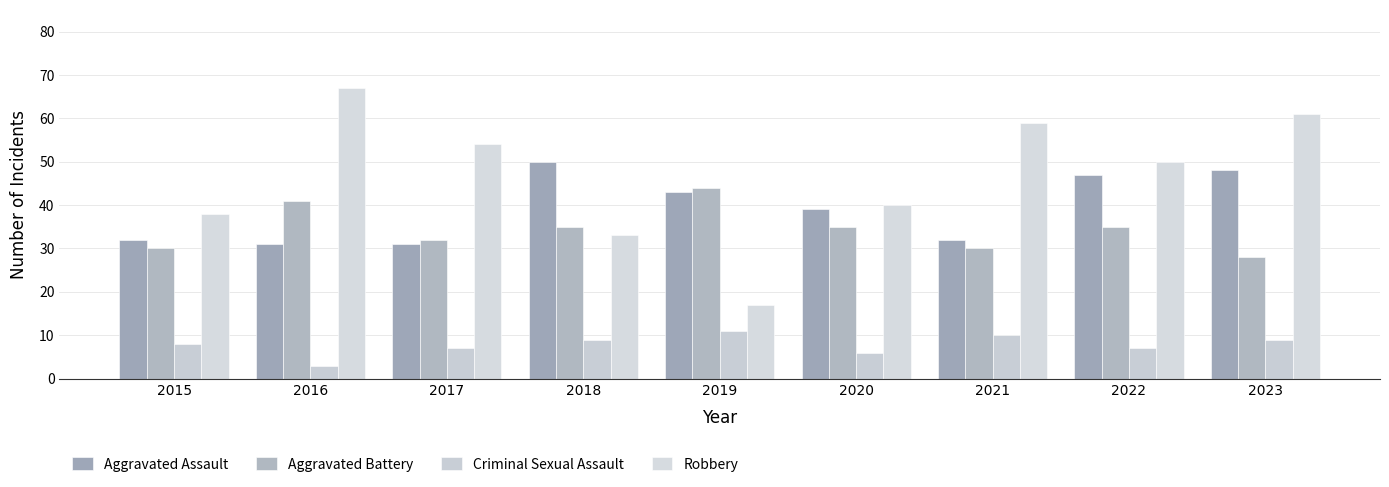

List the labels in order of Aggravated Assault value, largest first.

2018, 2023, 2022, 2019, 2020, 2015, 2021, 2016, 2017